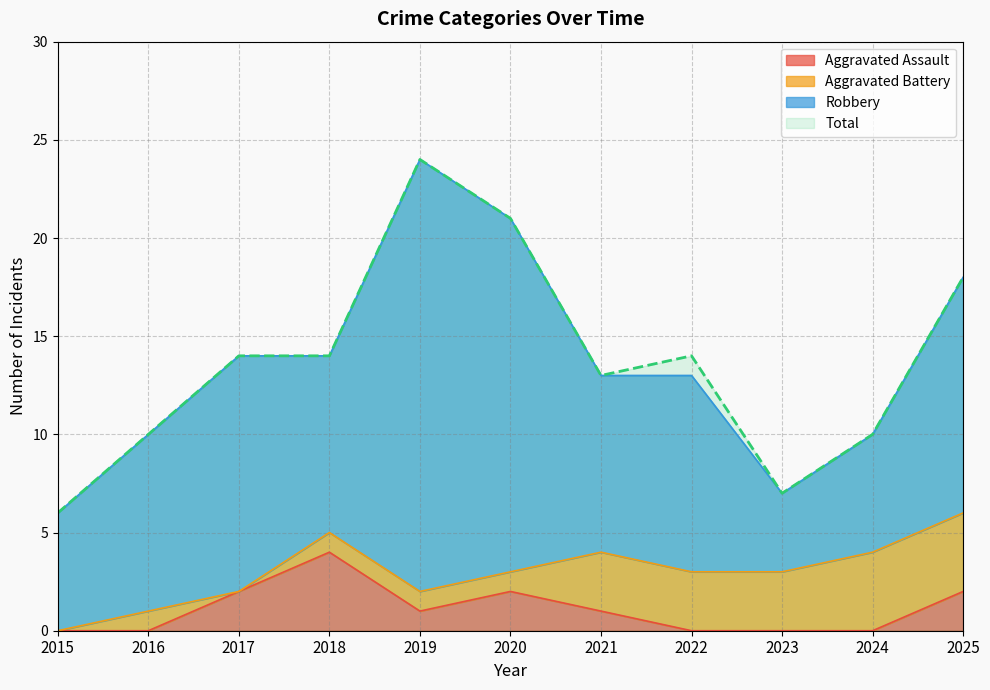

What is the difference between the Total values at 2021 and 2022?

1